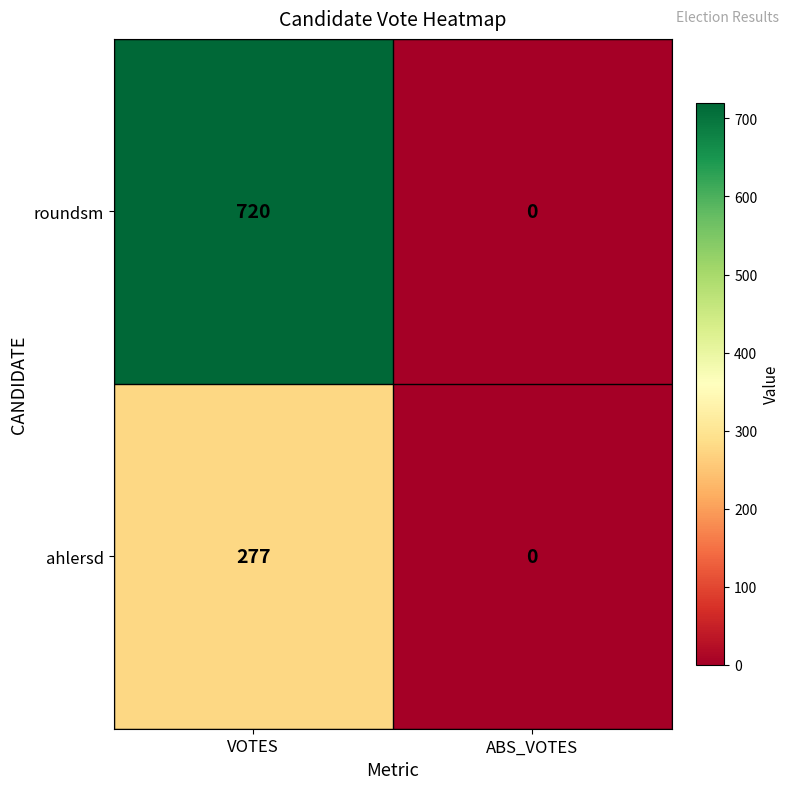

Which series has the largest total across all categories?

roundsm